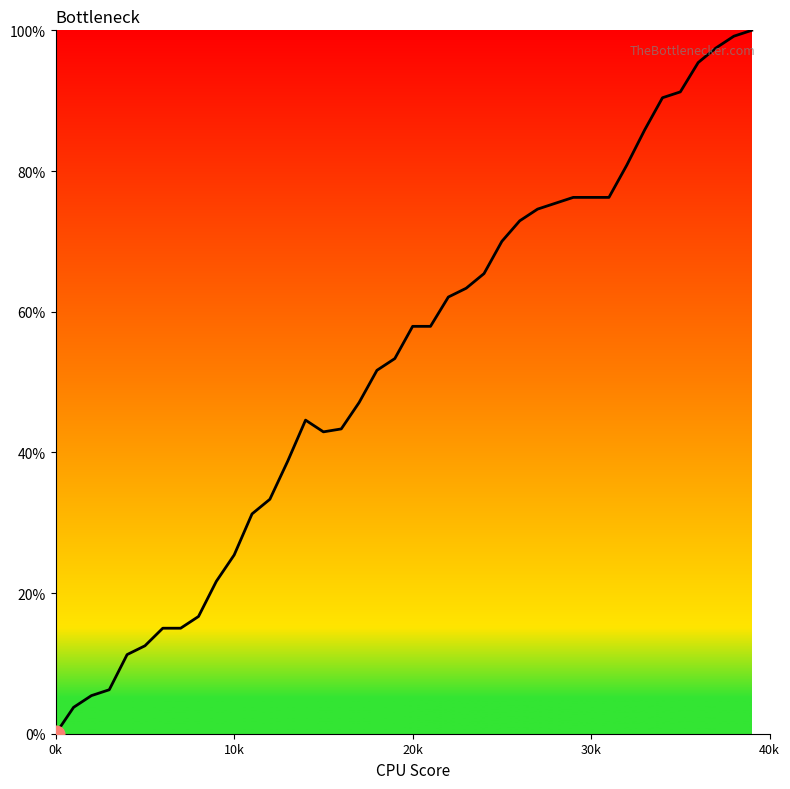

What is the greatest value displayed?

100.0